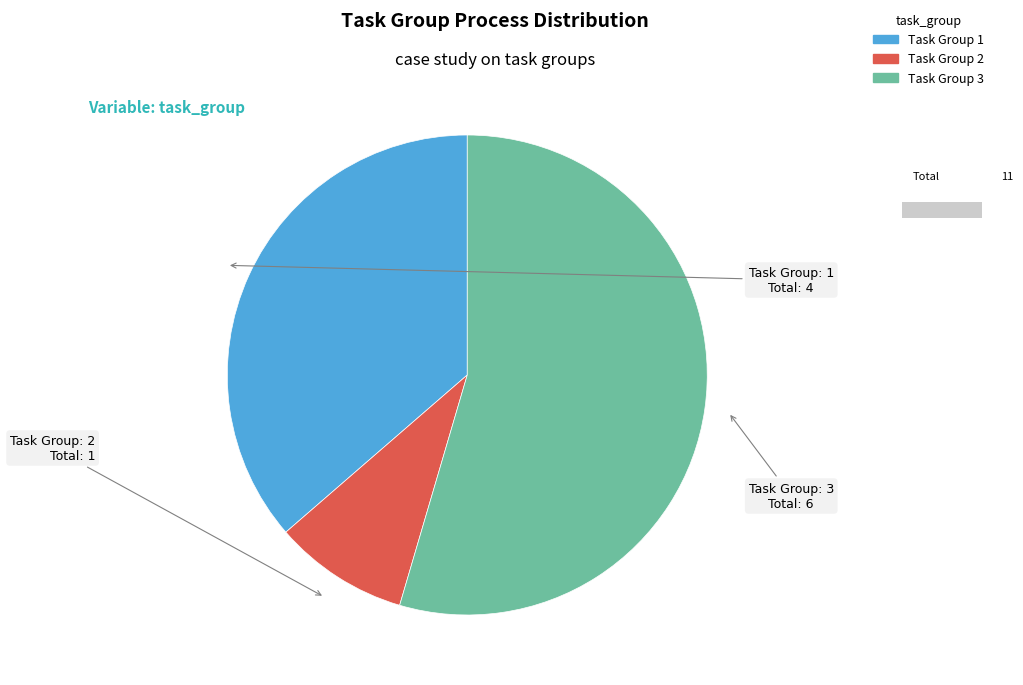

What is the smallest slice in the pie chart?

2